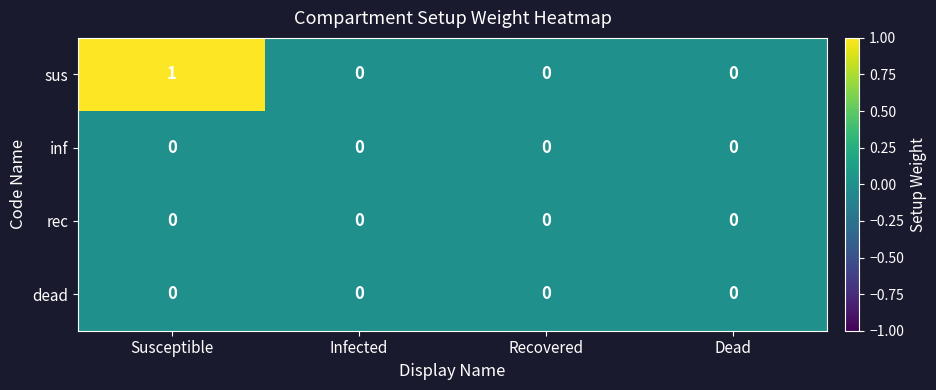

How many series are shown in this chart?

4